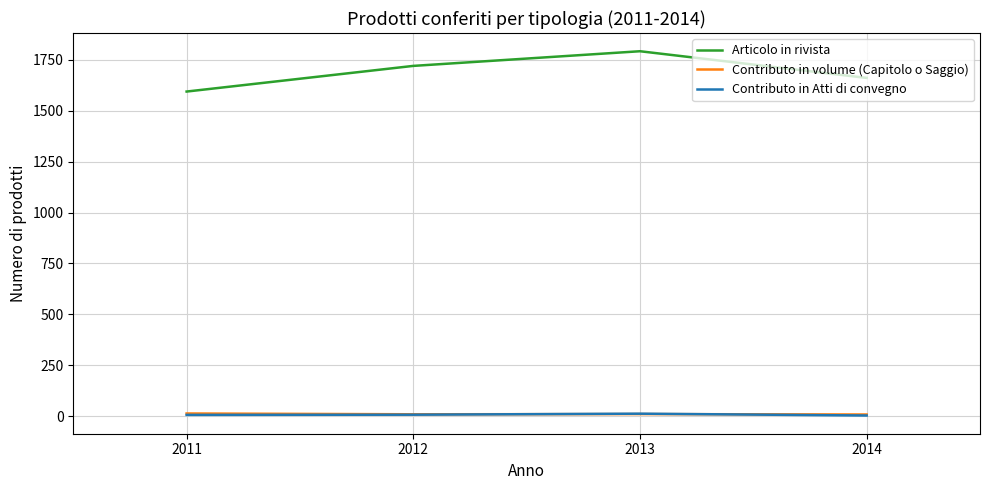

What is the difference between the highest and lowest values at 2014?

1658